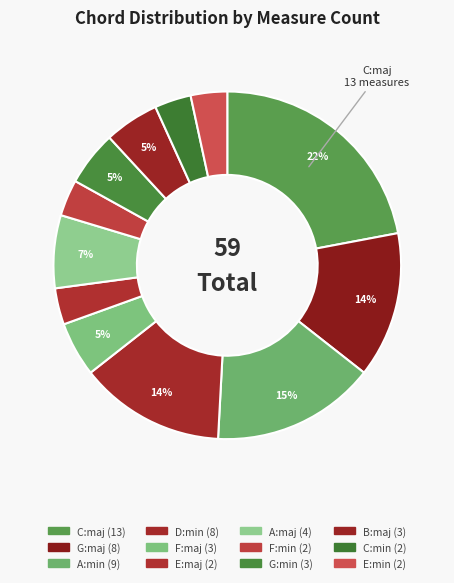

What percentage is the A:maj slice, to the nearest percent?

7%